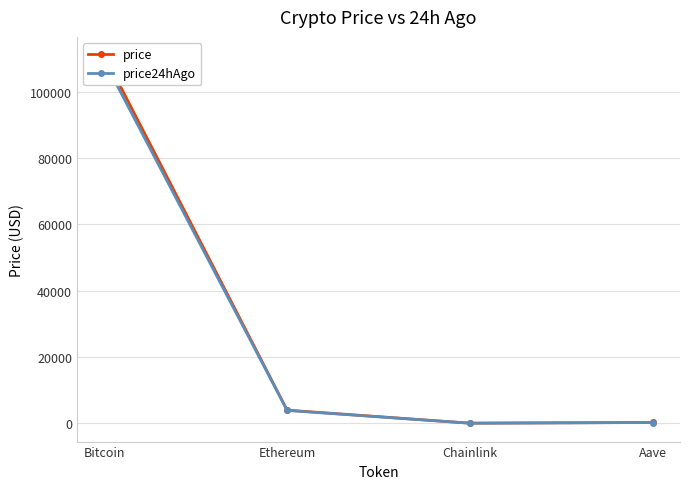

True or false: price24hAgo has more than 2 points higher than both neighbors.

False